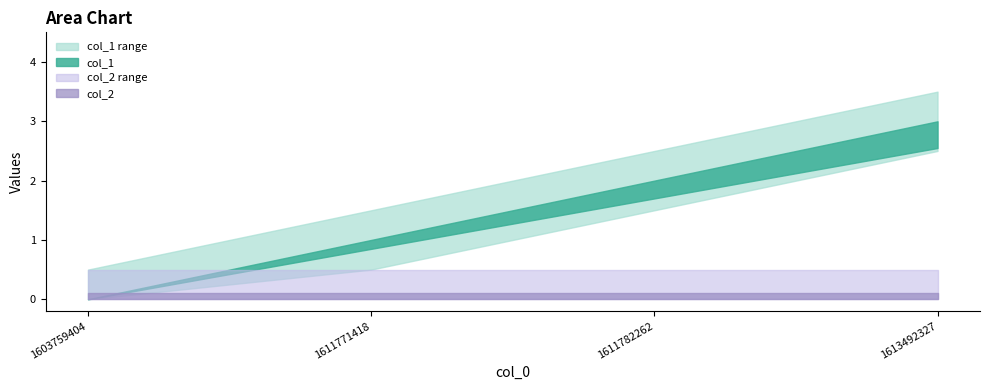

True or false: col_1 and col_2 intersect in this chart.

False